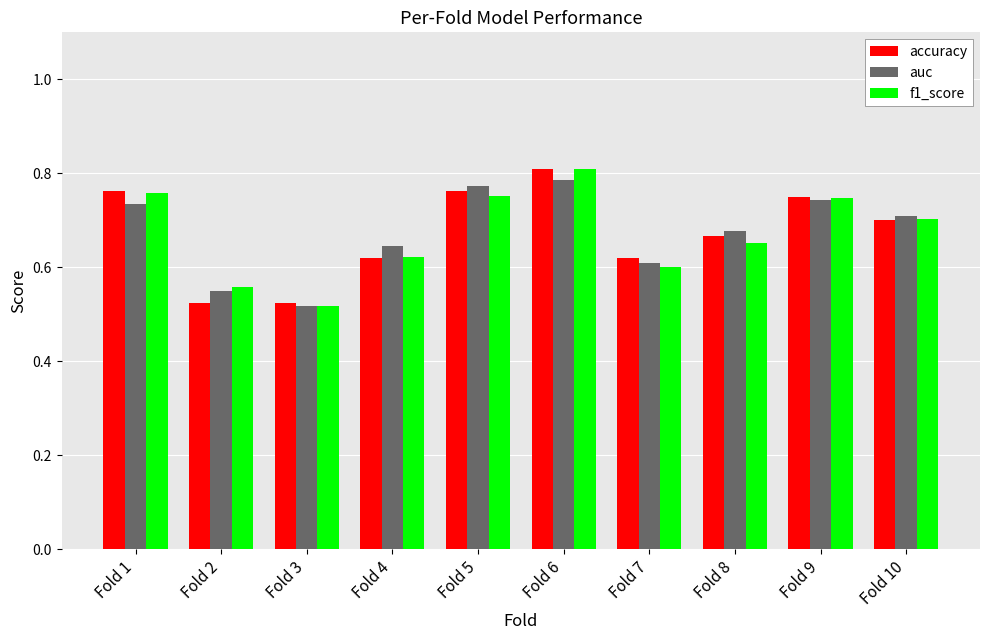

Which series changed the most between Fold 1 and Fold 6?

f1_score